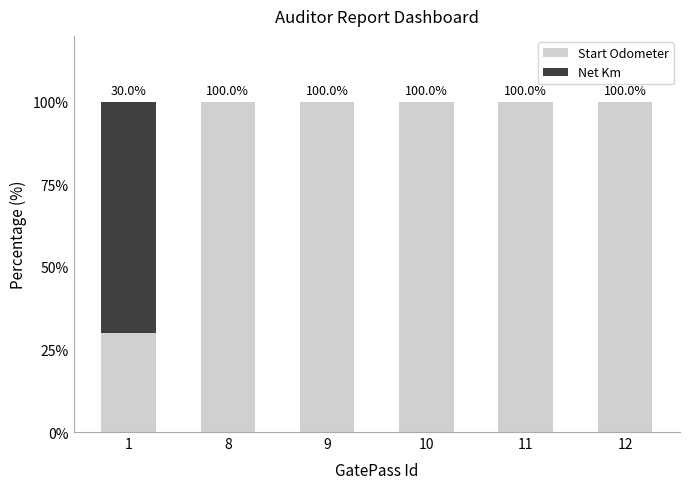

Is it true that Start Odometer equals 25 at 9?

False